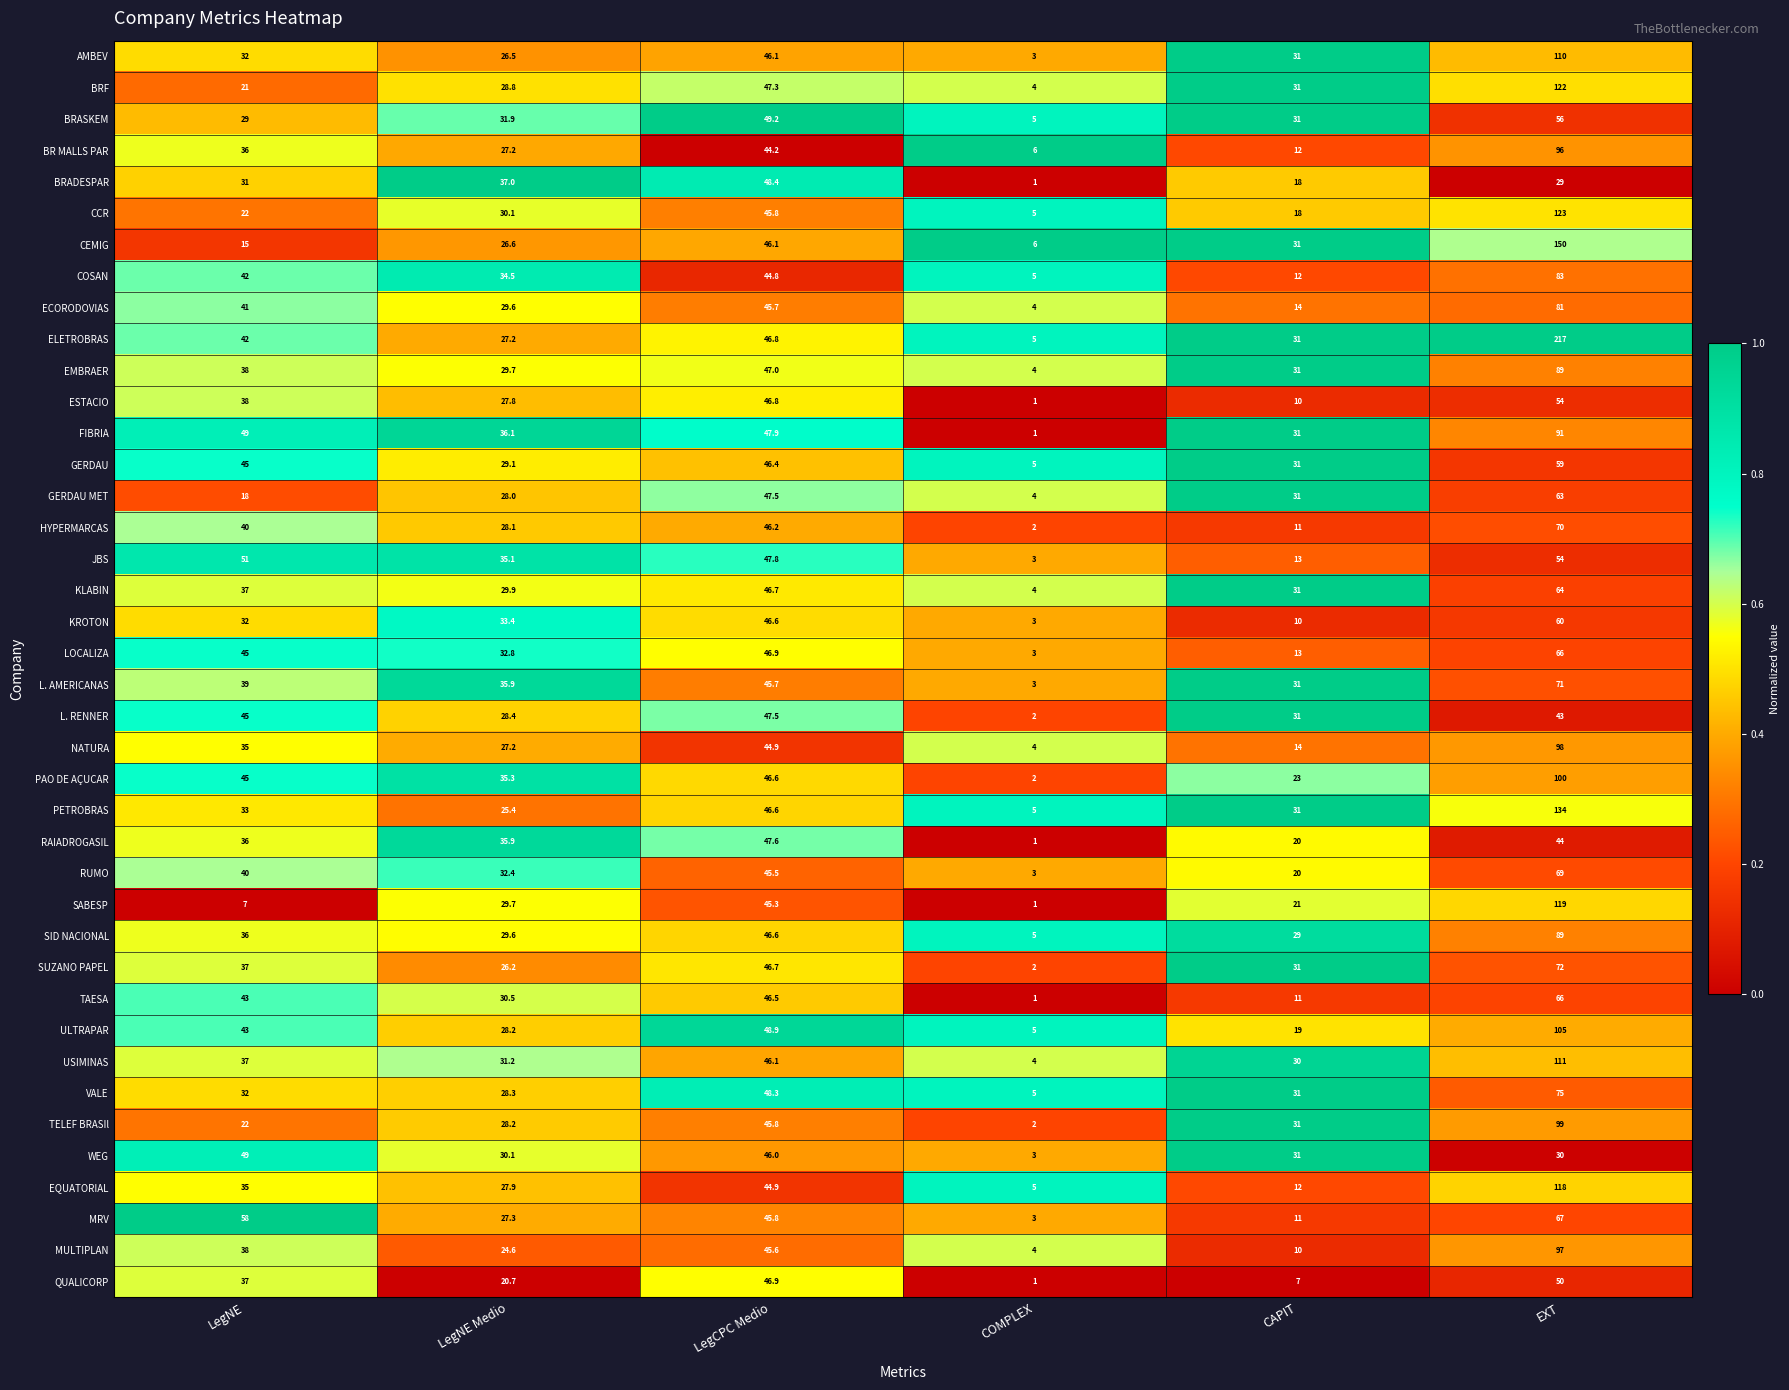

What is the difference between the maximum and minimum values in the ULTRAPAR series?

100.0